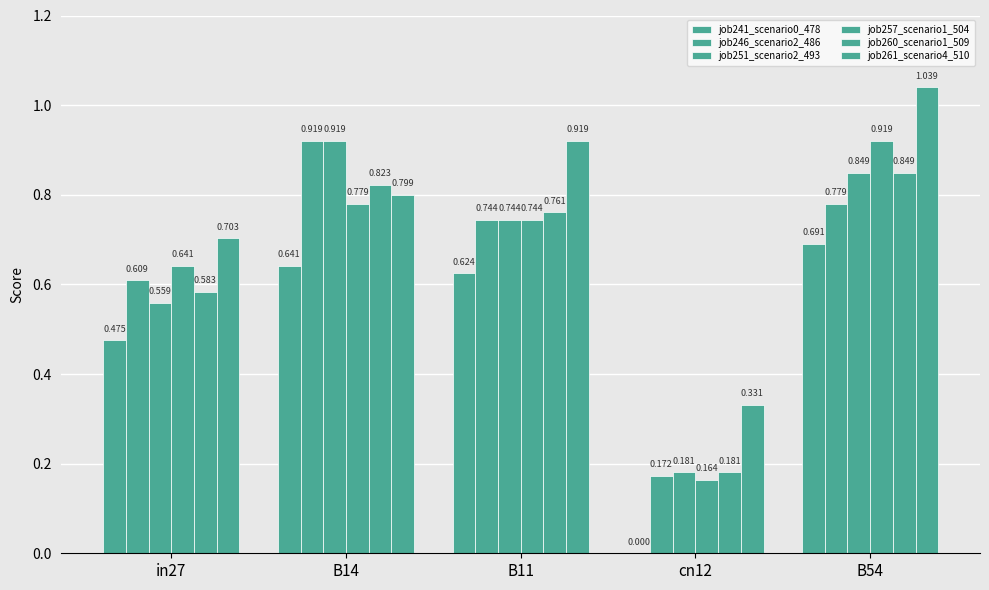

What is the sum of all job257_scenario1_504 values?

3.2